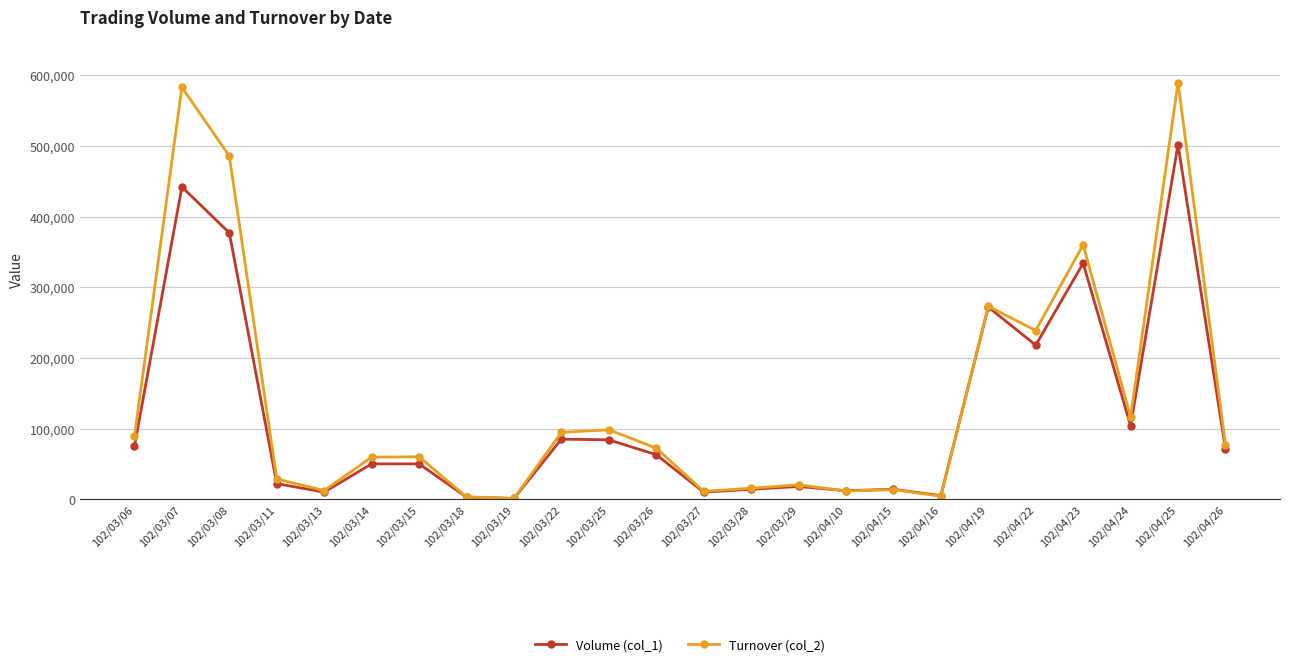

The value of Volume (col_1) at 102/03/26 is 63000. True or false?

True